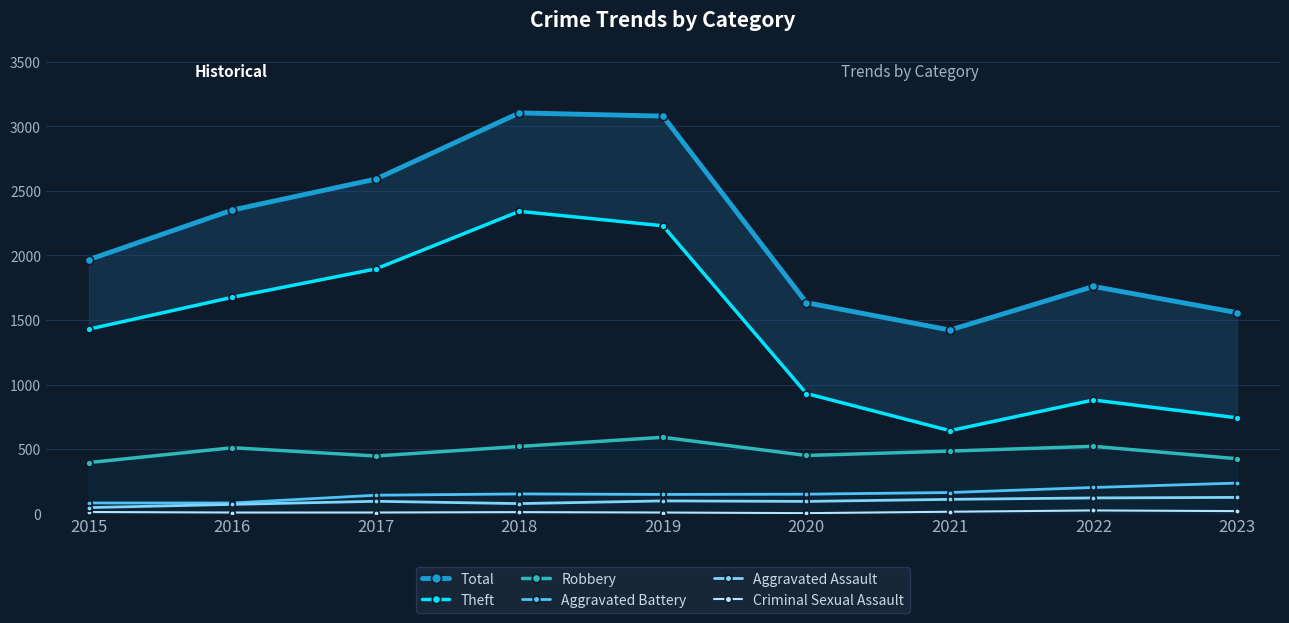

Where does the Aggravated Assault series first go above 95?

2019